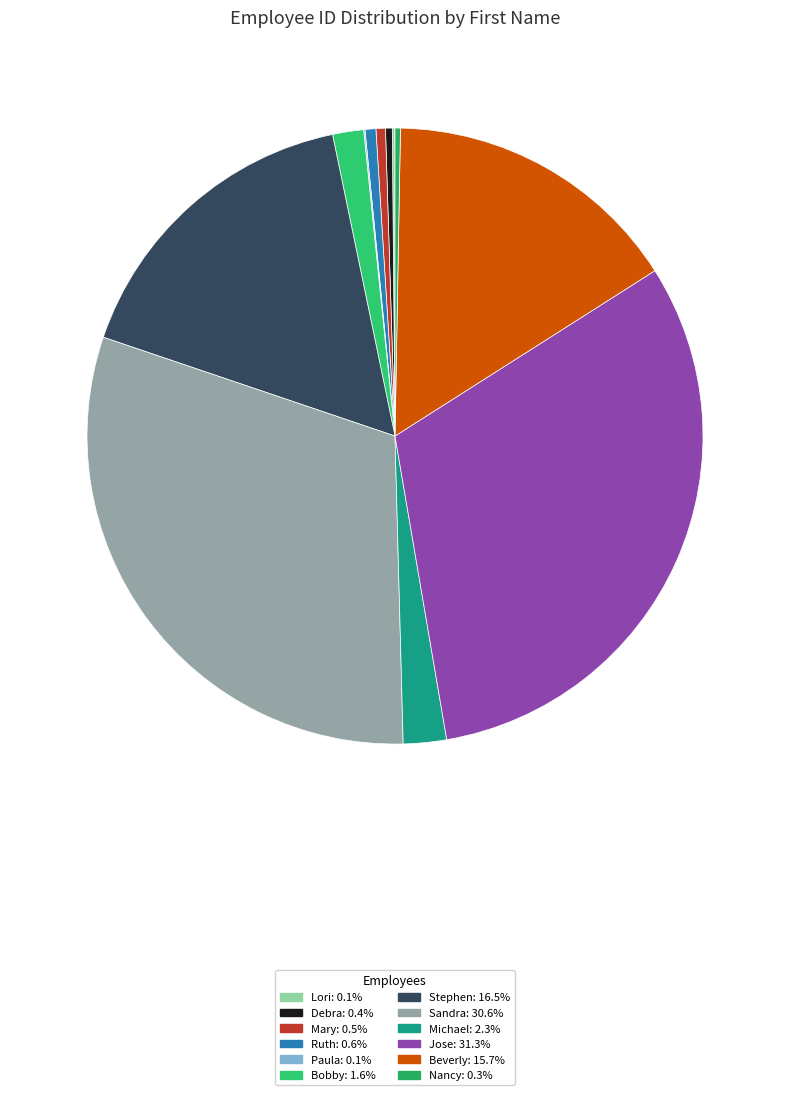

Which has a higher value, Ruth or Paula?

Ruth